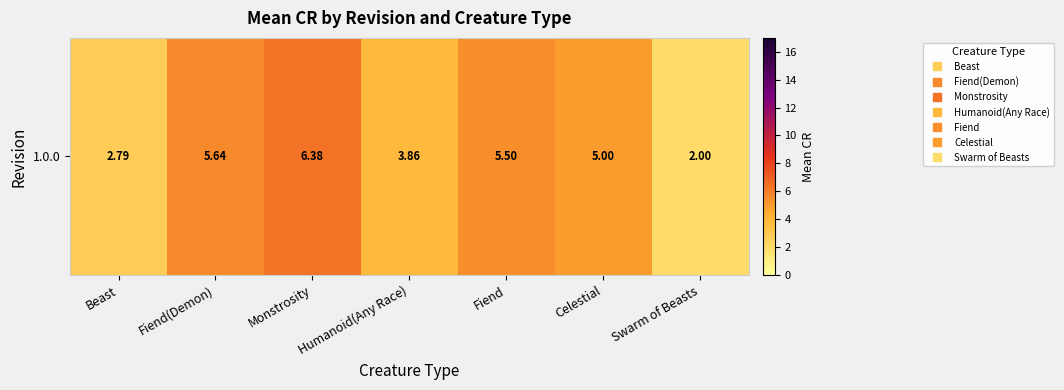

Which has a higher value, Celestial or Fiend?

Fiend